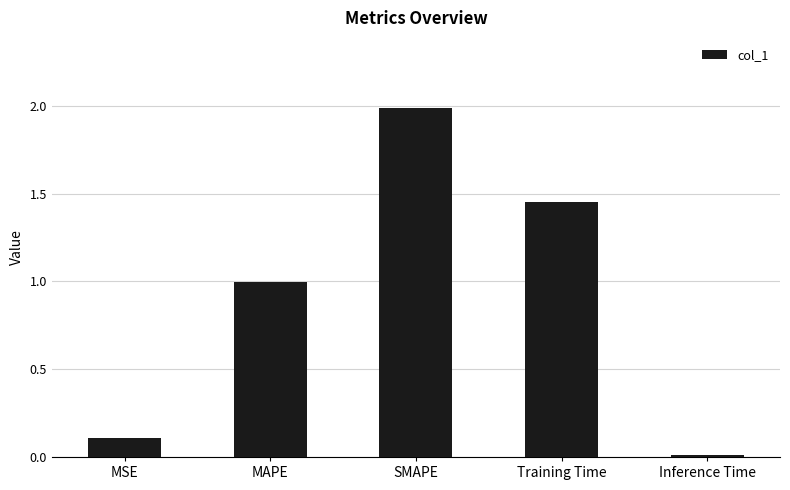

How many bars are there in total?

5